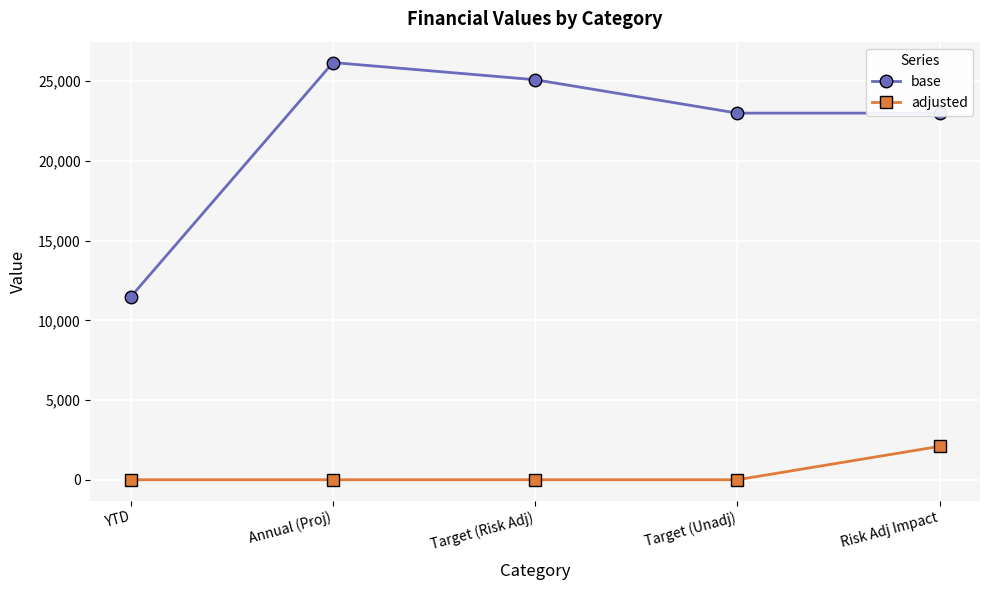

True or false: adjusted and base cross at least once.

False